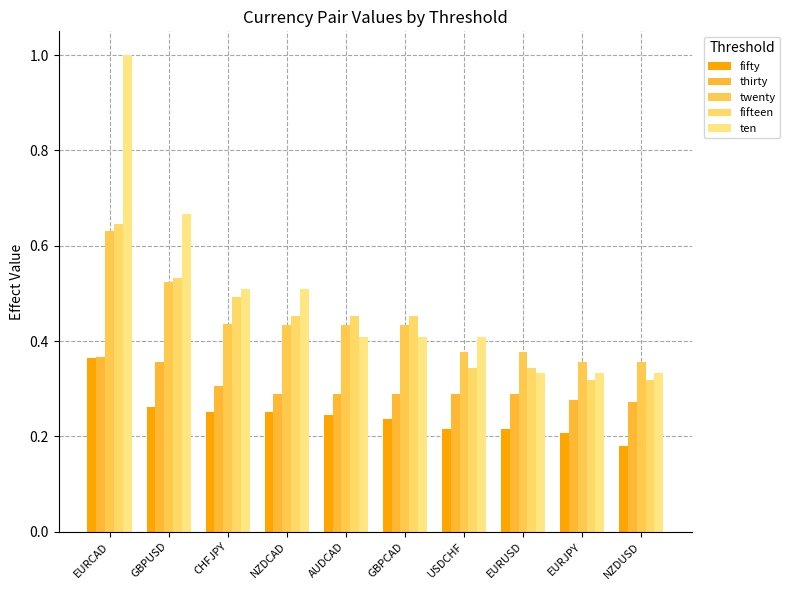

What is the approximate value of fifty at GBPCAD?

0.2